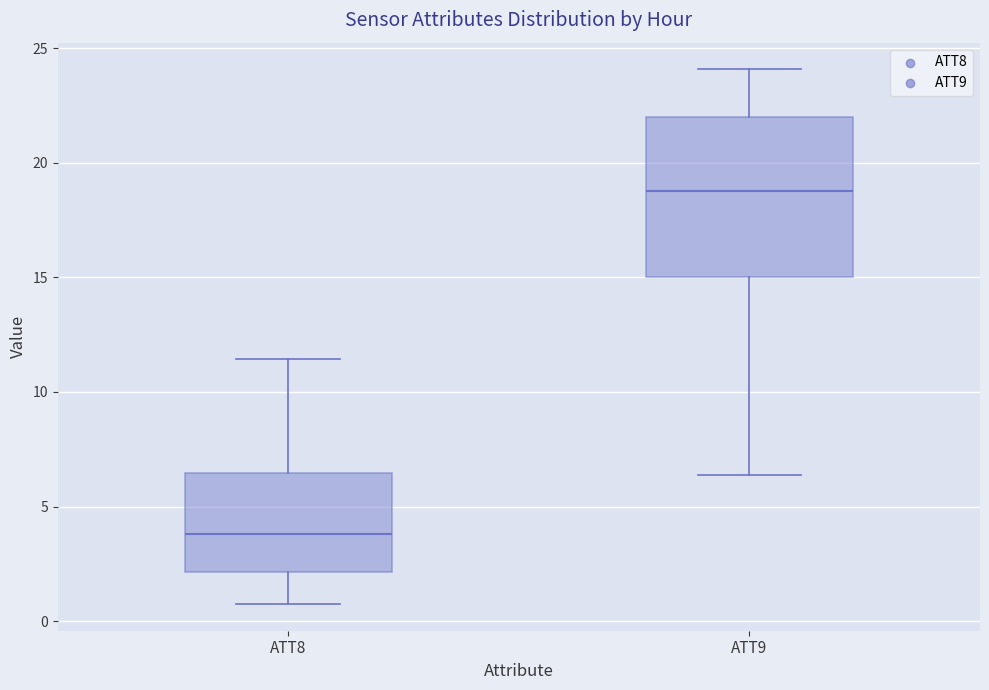

Reading left to right, transcribe this box plot: for each box, give where its median line is, the range the box spans, and where its two whiskers end, as read against the y-axis. The values are not printed on the chart, so give them approximately, as read against the axis.

ATT8: median 4.0, box 2.0 to 6.5, whiskers 1.0 to 11.5
ATT9: median 19.0, box 15.0 to 22.0, whiskers 6.5 to 24.0